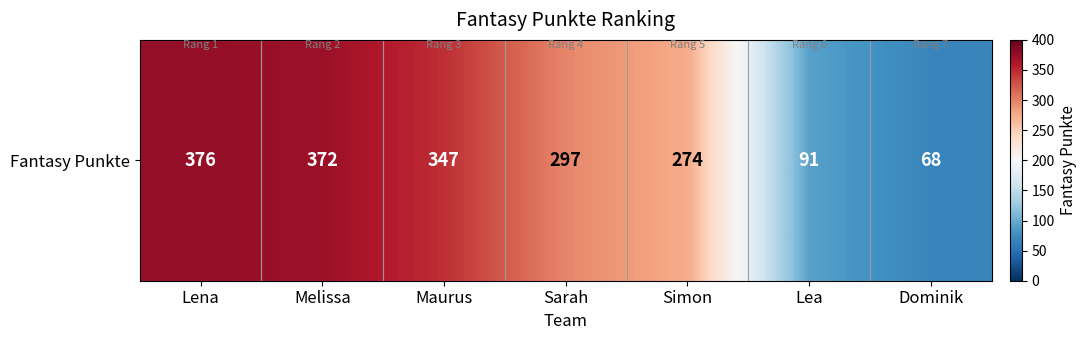

The chart shows a value of 376 at Lena. True or false?

True